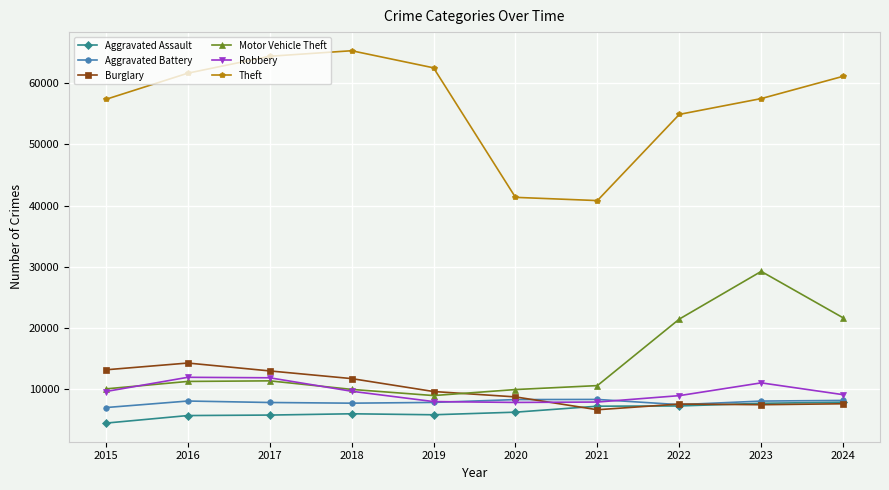

What is the spread (max minus min) of values at 2019?

56656